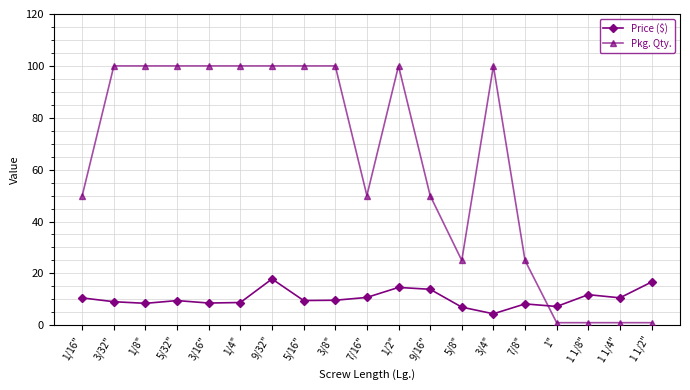

Which category has the lowest value in the Price ($) series?

3/4"